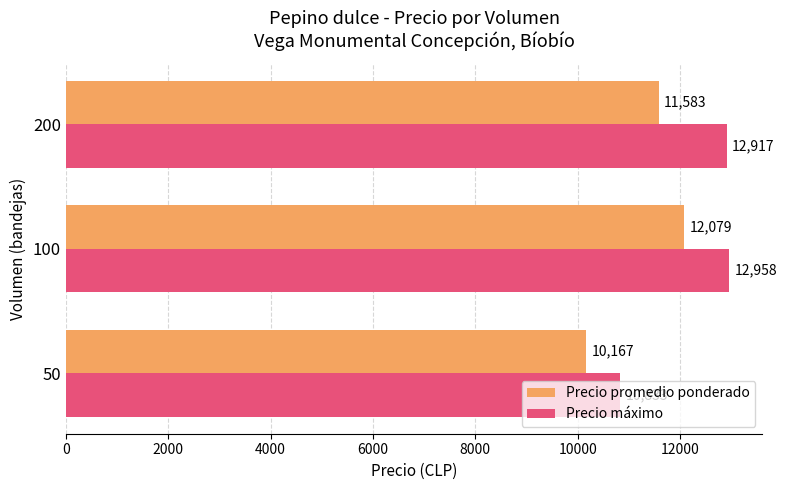

What is the greatest value displayed?

12958